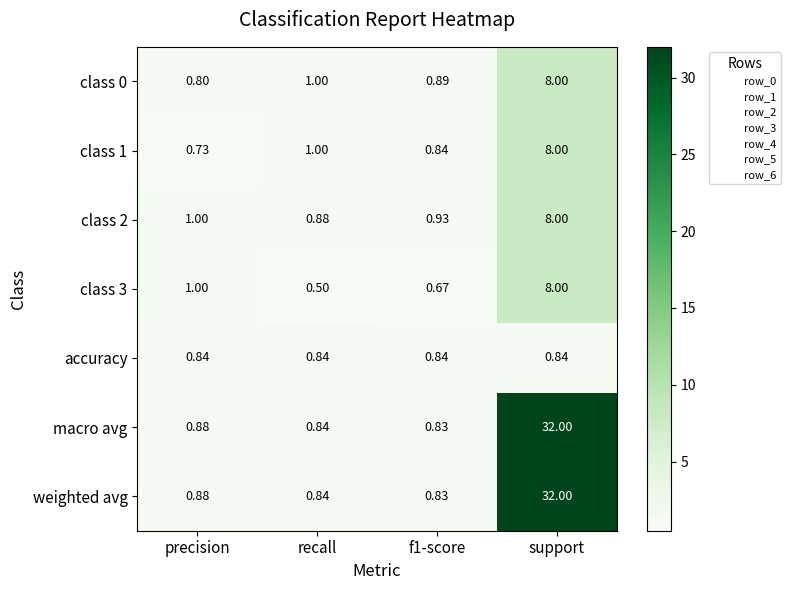

Which category has the highest value across all series?

support